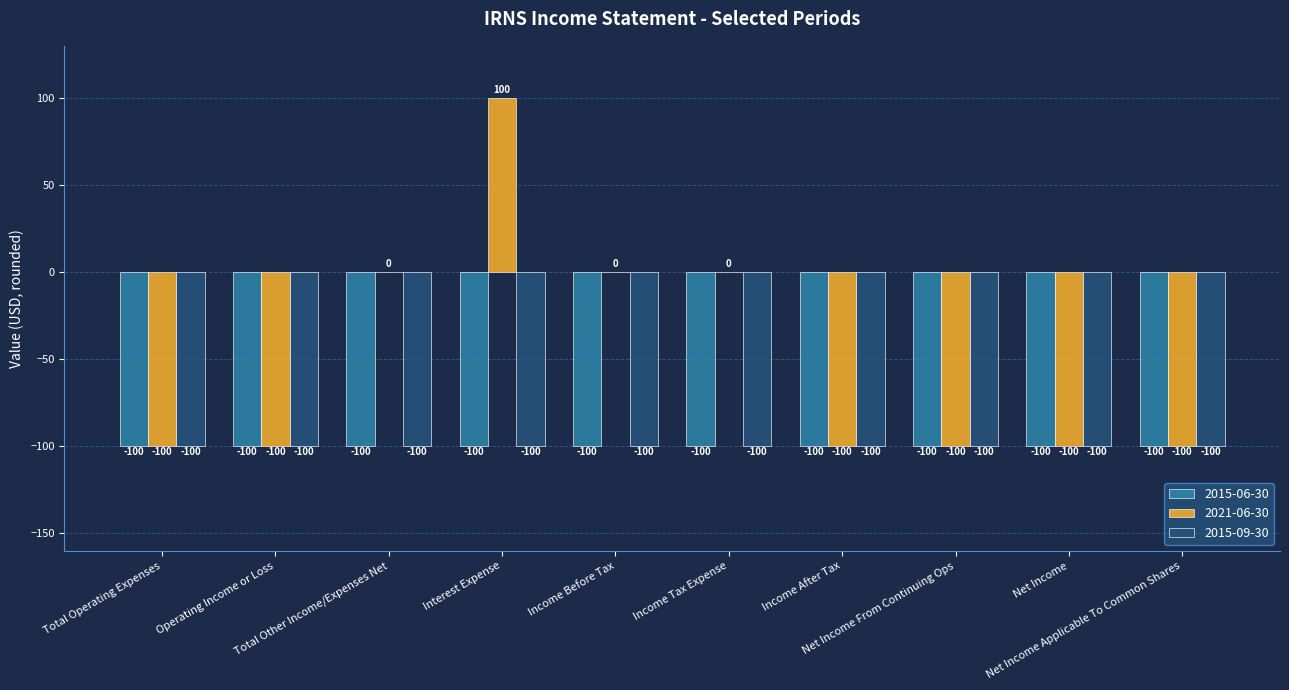

What is the average value of the 2015-09-30 series?

-100